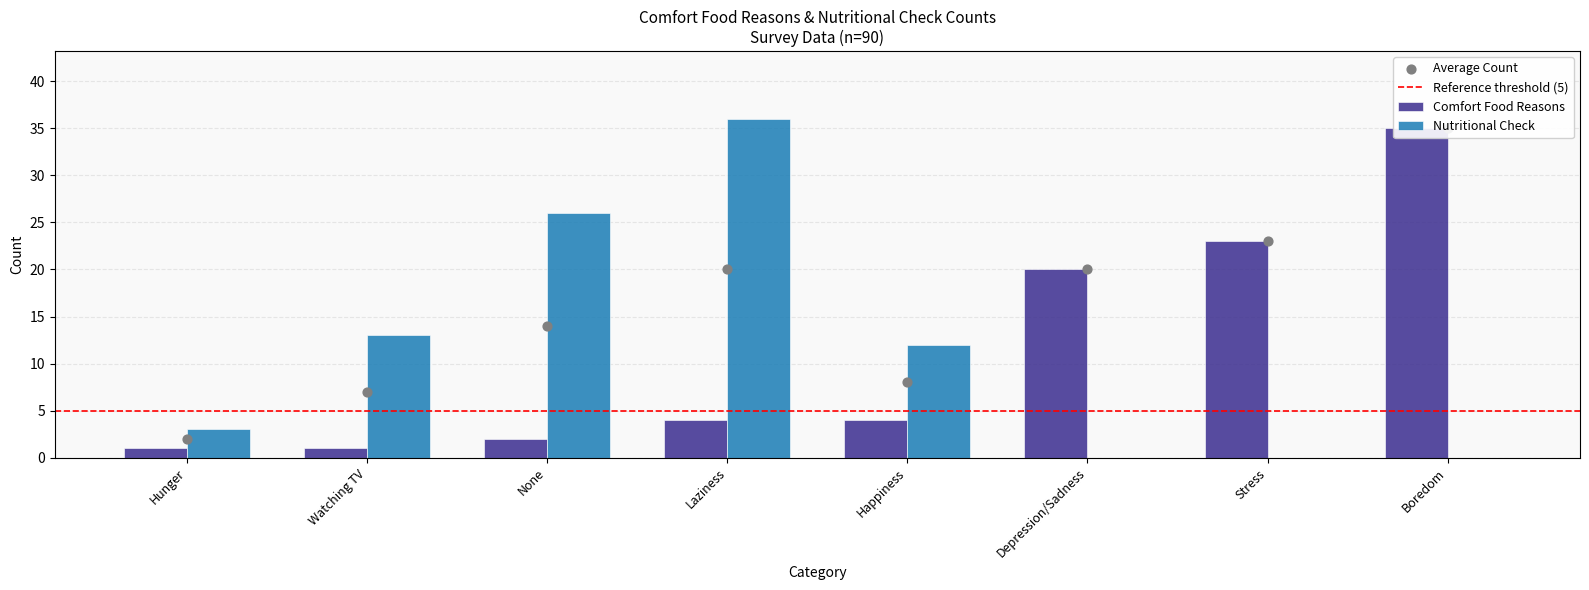

Which series reaches the maximum Y coordinate?

Nutritional Check